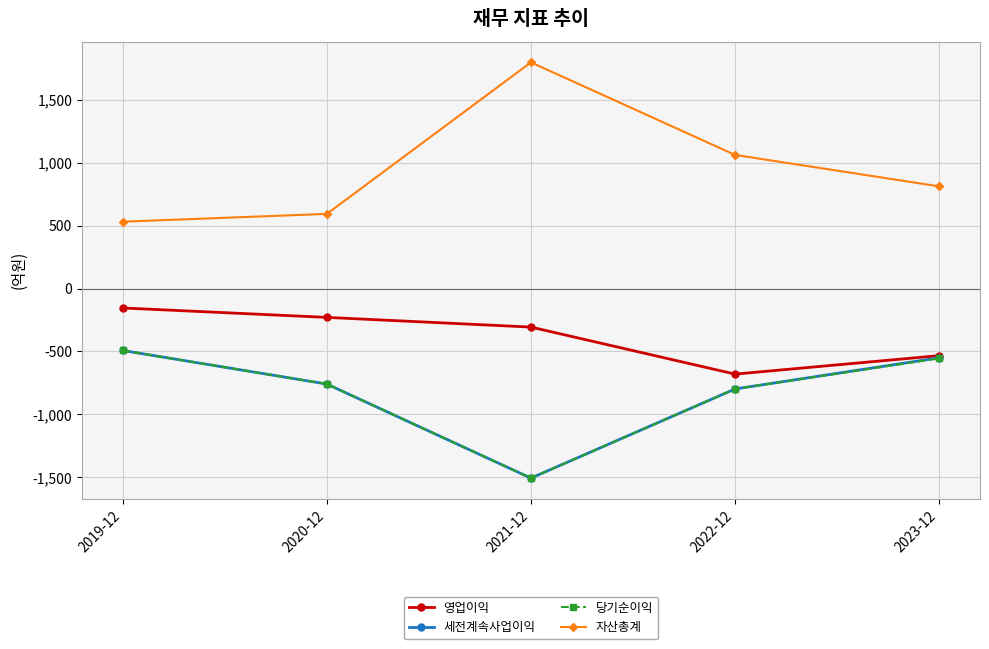

True or false: 세전계속사업이익 and 자산총계 intersect in this chart.

False